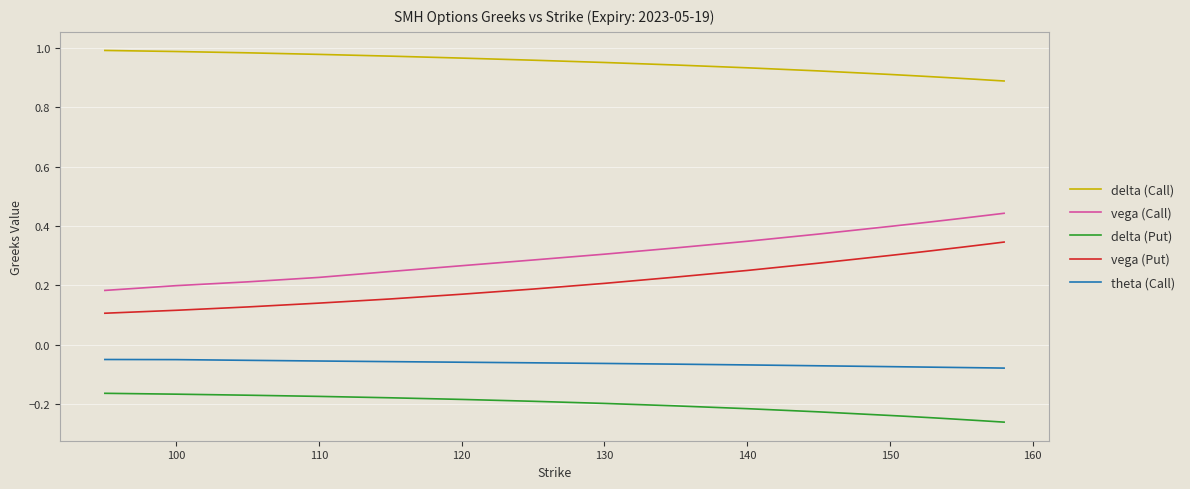

Rank the series by their maximum value, from lowest to highest.

delta (Put), theta (Call), vega (Put), vega (Call), delta (Call)